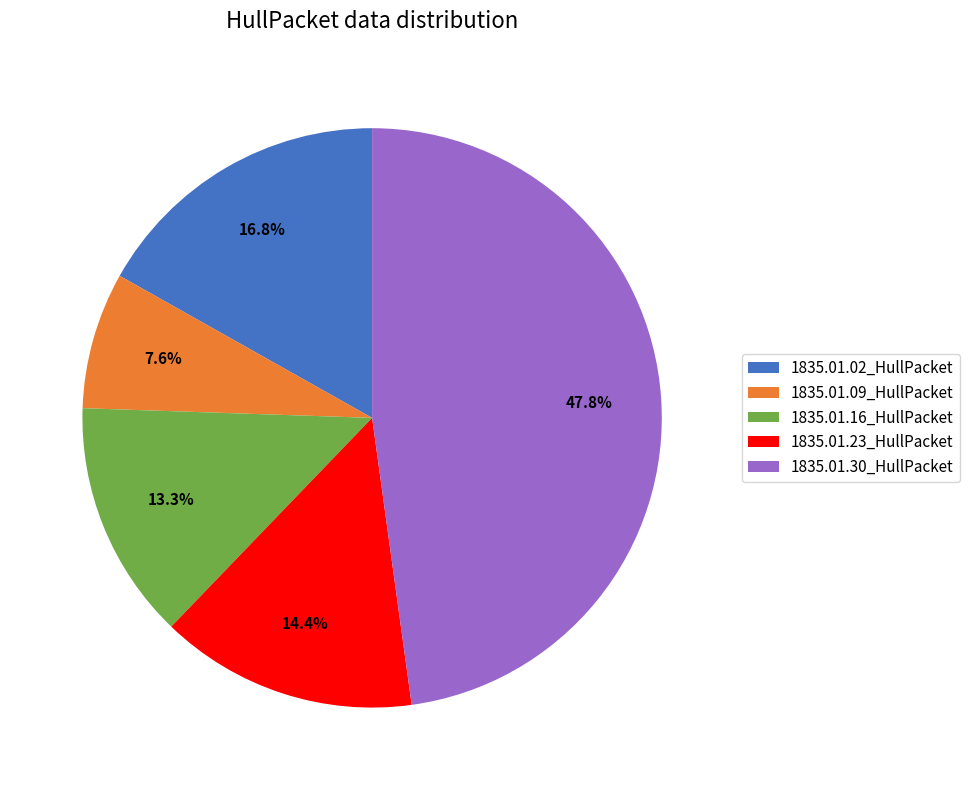

Count the number of slices in the pie.

5